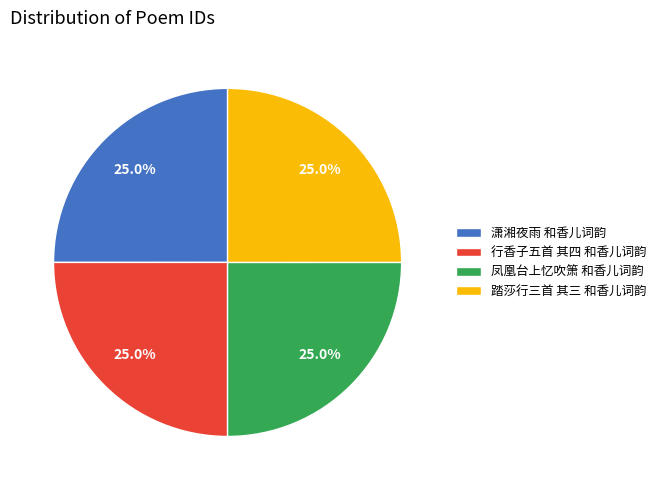

What percentage is the 潇湘夜雨 和香儿词韵 slice, to the nearest percent?

25%